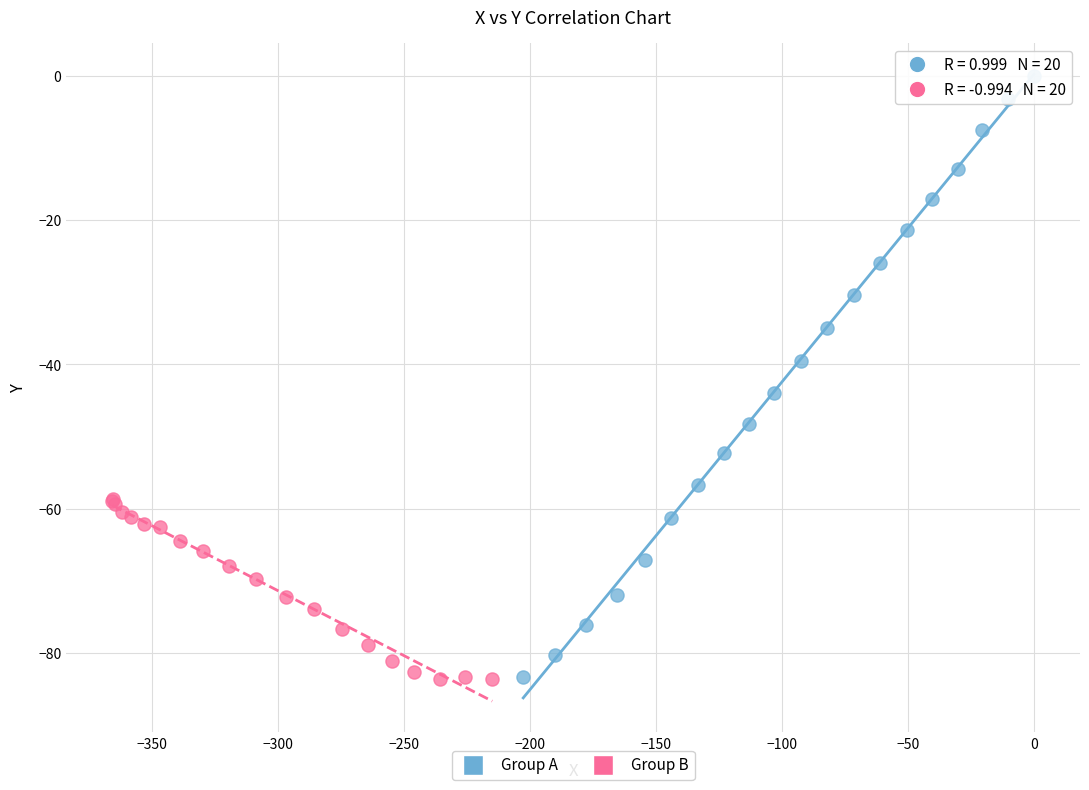

Which series contains the highest Y value?

Group A